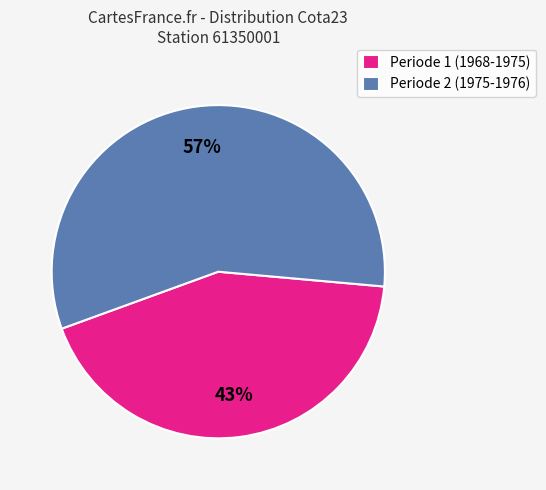

Which has a higher value, Periode 2 (1975-1976) or Periode 1 (1968-1975)?

Periode 2 (1975-1976)